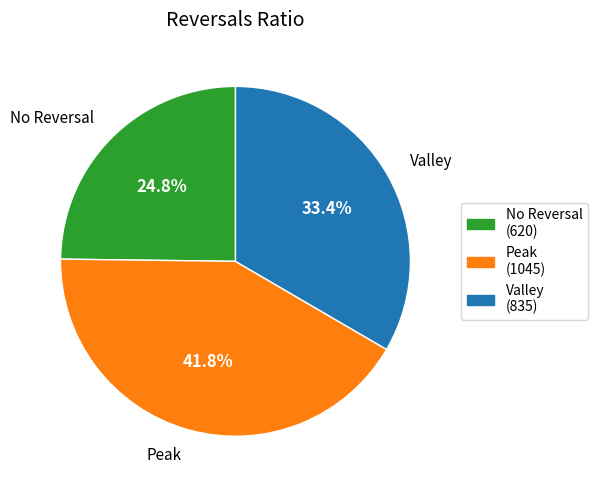

Is there any slice that represents more than half of the pie?

No